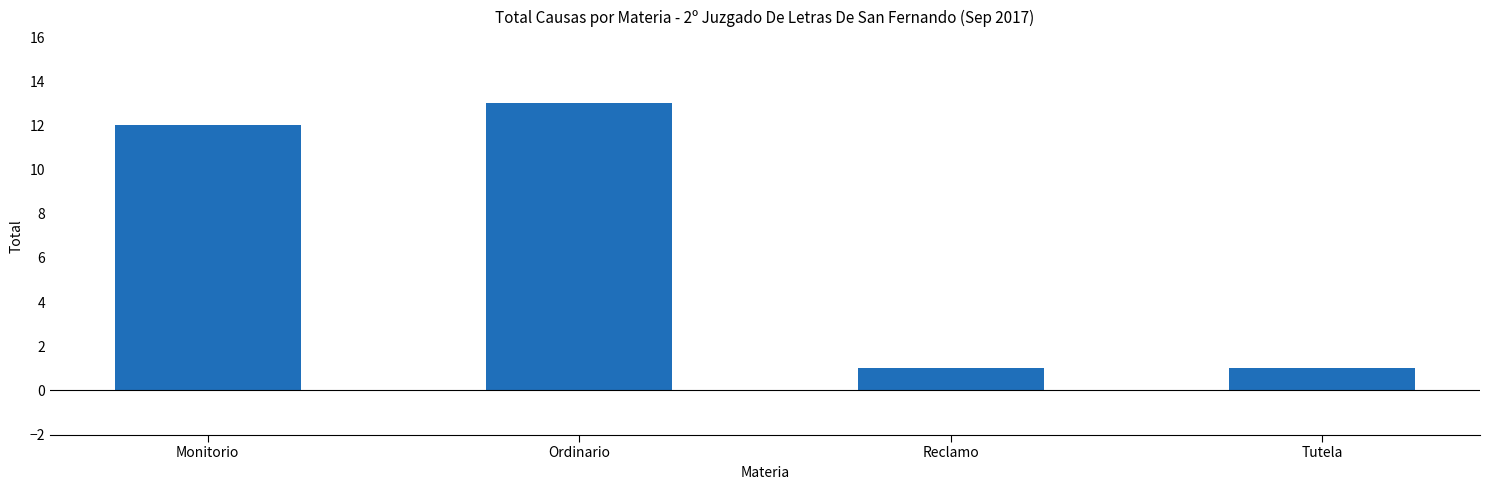

What is the approximate value at Ordinario?

13